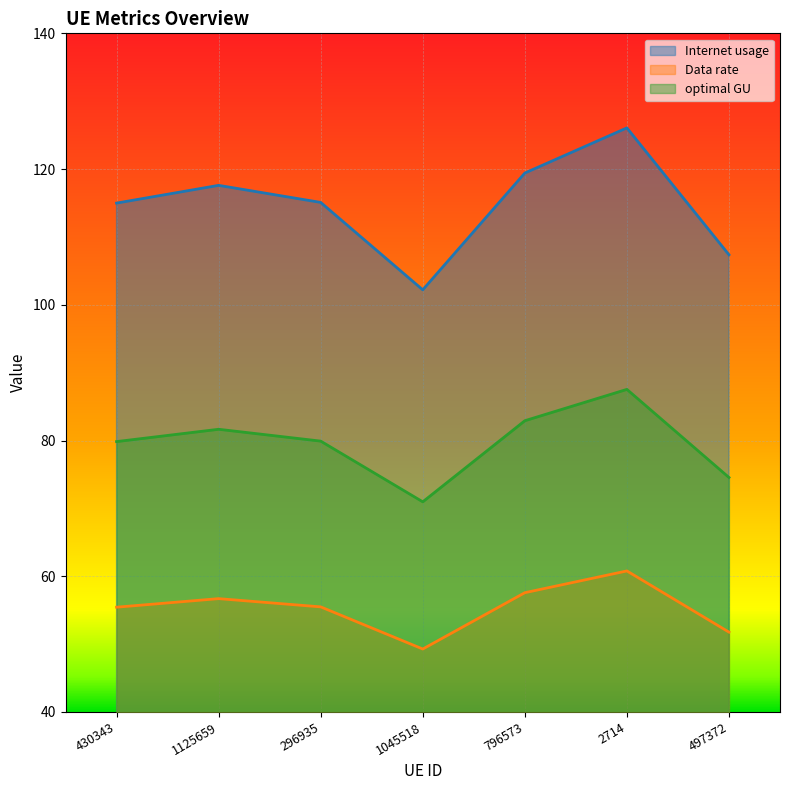

What are all the series names shown in the legend?

Internet usage, Data rate, optimal GU